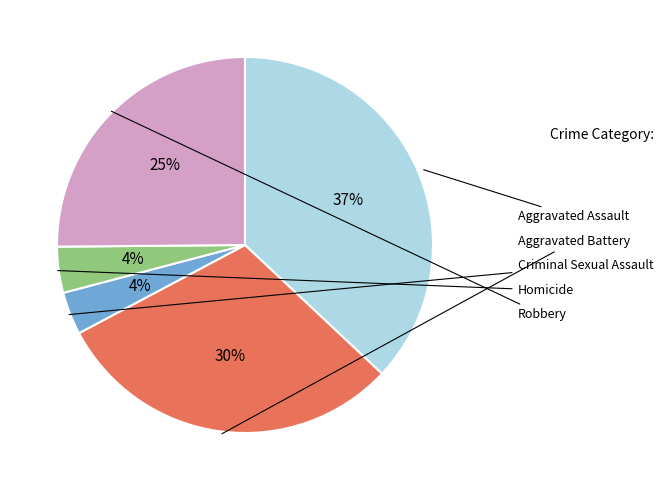

Does any single category account for the majority?

No